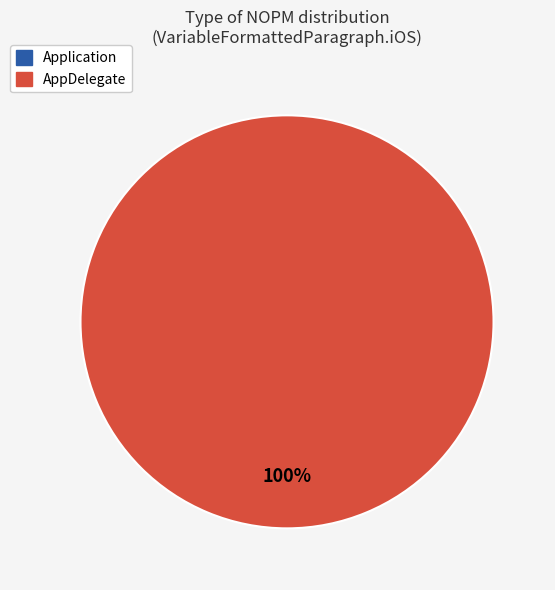

Which slice is the smallest?

Application